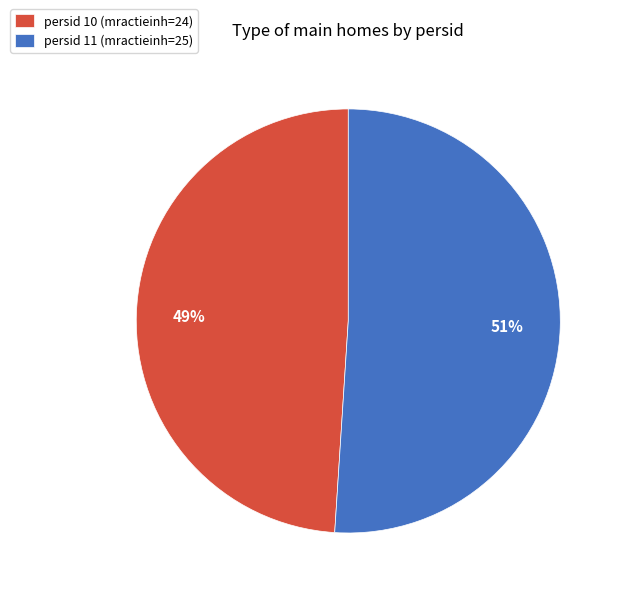

The persid 11 (mractieinh=25) slice represents 58% of the pie. True or false?

False